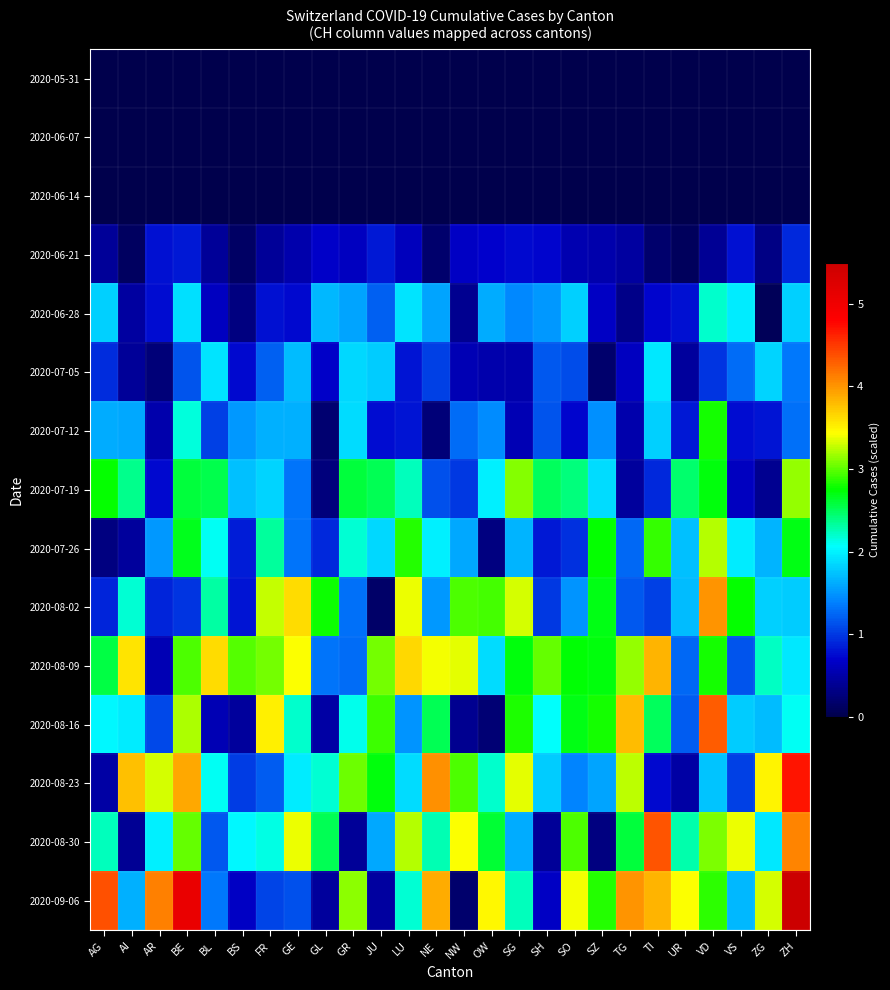

Reading left to right, transcribe all the data shown in this chart.

2020-05-31: AG=0.0	AI=0.0	AR=0.0	BE=0.0	BL=0.0	BS=0.0	FR=0.0	GE=0.0	GL=0.0	GR=0.0	JU=0.0	LU=0.0	NE=0.0	NW=0.0	OW=0.0	SG=0.0	SH=0.0	SO=0.0	SZ=0.0	TG=0.0	TI=0.0	UR=0.0	VD=0.0	VS=0.0	ZG=0.0	ZH=0.0
2020-06-07: AG=0.0	AI=0.0	AR=0.0	BE=0.0	BL=0.0	BS=0.0	FR=0.0	GE=0.0	GL=0.0	GR=0.0	JU=0.0	LU=0.0	NE=0.0	NW=0.0	OW=0.0	SG=0.0	SH=0.0	SO=0.0	SZ=0.0	TG=0.0	TI=0.0	UR=0.0	VD=0.0	VS=0.0	ZG=0.0	ZH=0.0
2020-06-14: AG=0.0	AI=0.0	AR=0.0	BE=0.0	BL=0.0	BS=0.0	FR=0.0	GE=0.0	GL=0.0	GR=0.0	JU=0.0	LU=0.0	NE=0.0	NW=0.0	OW=0.0	SG=0.0	SH=0.0	SO=0.0	SZ=0.0	TG=0.0	TI=0.0	UR=0.0	VD=0.0	VS=0.0	ZG=0.0	ZH=0.0
2020-06-21: AG=0.4	AI=0.1	AR=0.8	BE=0.8	BL=0.4	BS=0.1	FR=0.4	GE=0.5	GL=0.7	GR=0.6	JU=0.8	LU=0.6	NE=0.2	NW=0.7	OW=0.7	SG=0.7	SH=0.7	SO=0.5	SZ=0.5	TG=0.5	TI=0.2	UR=0.1	VD=0.4	VS=0.8	ZG=0.3	ZH=0.9
2020-06-28: AG=1.8	AI=0.5	AR=0.8	BE=1.9	BL=0.6	BS=0.3	FR=0.8	GE=0.7	GL=1.7	GR=1.6	JU=1.2	LU=1.9	NE=1.6	NW=0.4	OW=1.6	SG=1.4	SH=1.5	SO=1.8	SZ=0.7	TG=0.3	TI=0.7	UR=0.8	VD=2.2	VS=2.0	ZG=0.1	ZH=1.8
2020-07-05: AG=0.9	AI=0.4	AR=0.2	BE=1.1	BL=1.9	BS=0.7	FR=1.2	GE=1.7	GL=0.7	GR=1.9	JU=1.8	LU=0.8	NE=1.0	NW=0.6	OW=0.5	SG=0.5	SH=1.2	SO=1.1	SZ=0.2	TG=0.6	TI=2.0	UR=0.4	VD=1.0	VS=1.3	ZG=1.8	ZH=1.3
2020-07-12: AG=1.6	AI=1.6	AR=0.5	BE=2.2	BL=1.0	BS=1.5	FR=1.6	GE=1.7	GL=0.2	GR=1.9	JU=0.8	LU=0.8	NE=0.2	NW=1.3	OW=1.4	SG=0.6	SH=1.2	SO=0.7	SZ=1.5	TG=0.5	TI=1.8	UR=0.8	VD=2.8	VS=0.8	ZG=0.8	ZH=1.3
2020-07-19: AG=2.8	AI=2.4	AR=0.7	BE=2.6	BL=2.5	BS=1.7	FR=1.8	GE=1.3	GL=0.3	GR=2.6	JU=2.5	LU=2.3	NE=1.1	NW=1.0	OW=2.0	SG=3.1	SH=2.5	SO=2.4	SZ=1.9	TG=0.4	TI=0.9	UR=2.5	VD=2.7	VS=0.6	ZG=0.4	ZH=3.1
2020-07-26: AG=0.3	AI=0.4	AR=1.5	BE=2.7	BL=2.1	BS=0.8	FR=2.3	GE=1.3	GL=0.9	GR=2.2	JU=1.9	LU=2.8	NE=2.0	NW=1.6	OW=0.3	SG=1.7	SH=0.8	SO=1.0	SZ=2.8	TG=1.3	TI=2.9	UR=1.7	VD=3.2	VS=2.0	ZG=1.7	ZH=2.7
2020-08-02: AG=0.9	AI=2.2	AR=0.9	BE=1.0	BL=2.3	BS=0.8	FR=3.3	GE=3.6	GL=2.8	GR=1.3	JU=0.2	LU=3.4	NE=1.5	NW=3.0	OW=2.9	SG=3.3	SH=1.0	SO=1.5	SZ=2.7	TG=1.2	TI=1.0	UR=1.7	VD=4.0	VS=2.8	ZG=1.8	ZH=1.8
2020-08-09: AG=2.6	AI=3.6	AR=0.6	BE=2.9	BL=3.6	BS=3.0	FR=3.1	GE=3.4	GL=1.3	GR=1.3	JU=3.0	LU=3.6	NE=3.4	NW=3.4	OW=1.9	SG=2.7	SH=3.0	SO=2.7	SZ=2.7	TG=3.1	TI=3.8	UR=1.3	VD=2.8	VS=1.2	ZG=2.2	ZH=1.9
2020-08-16: AG=2.0	AI=2.0	AR=1.1	BE=3.2	BL=0.6	BS=0.5	FR=3.5	GE=2.2	GL=0.5	GR=2.1	JU=2.9	LU=1.5	NE=2.5	NW=0.4	OW=0.2	SG=2.8	SH=2.1	SO=2.7	SZ=2.8	TG=3.8	TI=2.5	UR=1.2	VD=4.3	VS=1.8	ZG=1.7	ZH=2.1
2020-08-23: AG=0.5	AI=3.8	AR=3.3	BE=3.9	BL=2.1	BS=1.0	FR=1.2	GE=2.0	GL=2.2	GR=3.0	JU=2.7	LU=1.9	NE=4.0	NW=3.0	OW=2.2	SG=3.4	SH=1.8	SO=1.4	SZ=1.6	TG=3.2	TI=0.7	UR=0.5	VD=1.7	VS=1.0	ZG=3.5	ZH=4.7
2020-08-30: AG=2.2	AI=0.4	AR=2.0	BE=3.0	BL=1.2	BS=2.0	FR=2.1	GE=3.4	GL=2.5	GR=0.4	JU=1.6	LU=3.2	NE=2.3	NW=3.4	OW=2.6	SG=1.6	SH=0.4	SO=2.9	SZ=0.3	TG=2.6	TI=4.4	UR=2.3	VD=3.1	VS=3.4	ZG=1.9	ZH=4.1
2020-09-06: AG=4.4	AI=1.6	AR=4.1	BE=5.1	BL=1.3	BS=0.7	FR=1.1	GE=1.1	GL=0.4	GR=3.1	JU=0.5	LU=2.2	NE=3.9	NW=0.2	OW=3.5	SG=2.2	SH=0.7	SO=3.4	SZ=2.9	TG=4.0	TI=3.8	UR=3.4	VD=2.9	VS=1.7	ZG=3.3	ZH=5.5